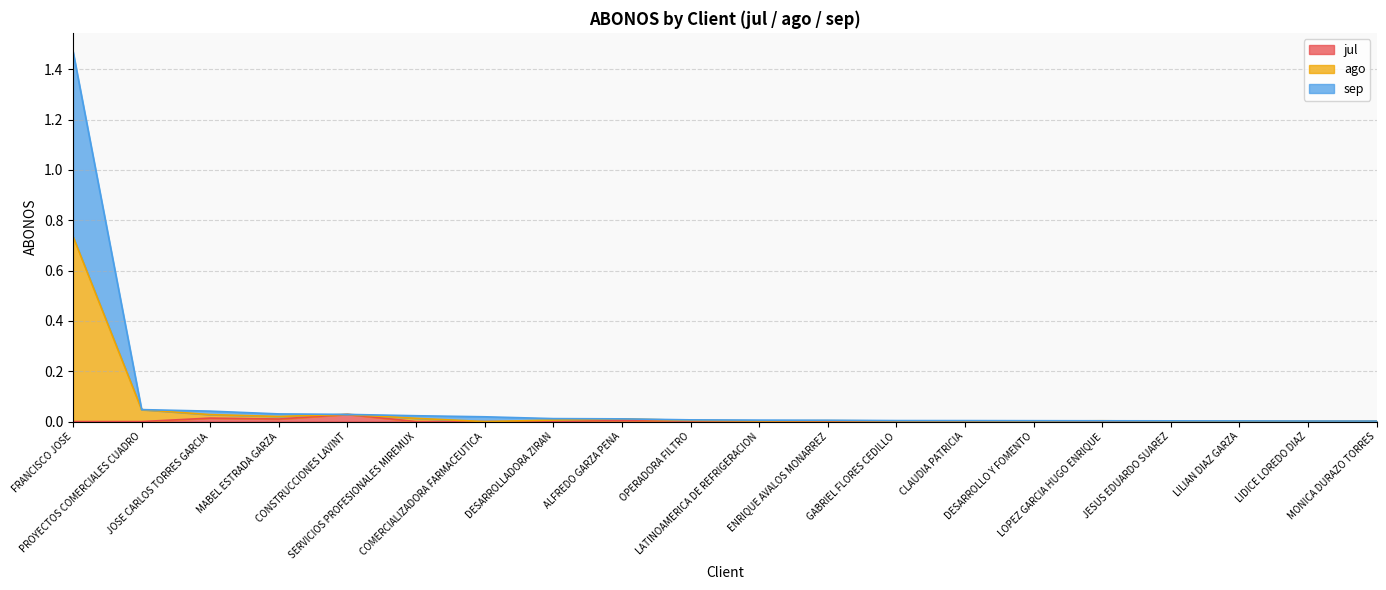

Which series has the largest range (max minus min)?

sep